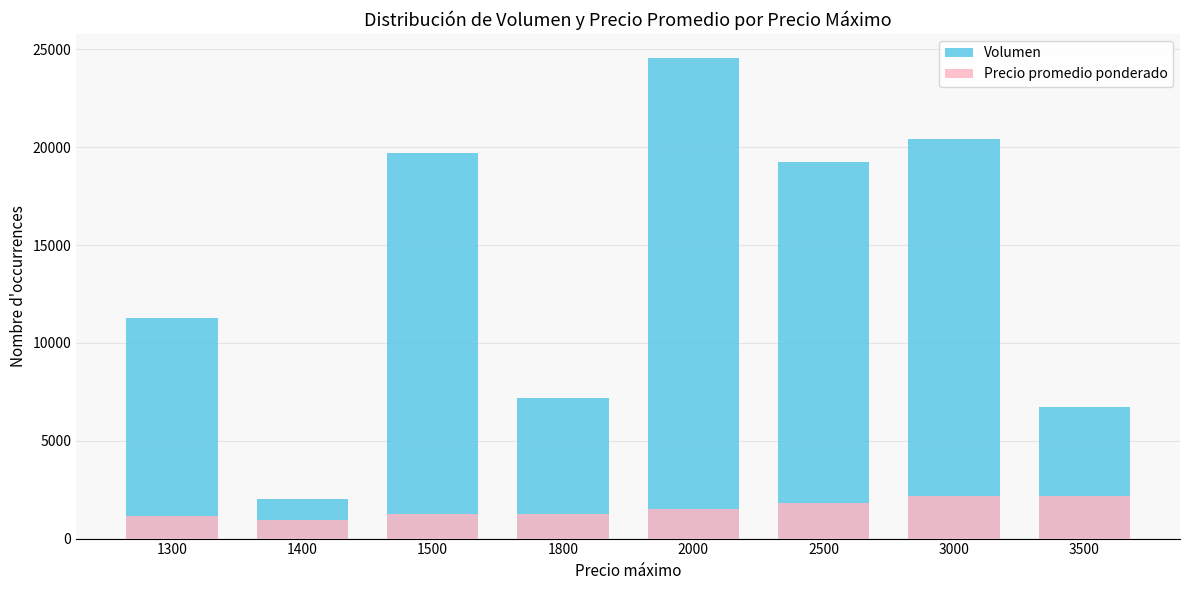

Which label corresponds to the smallest value in the chart?

1400